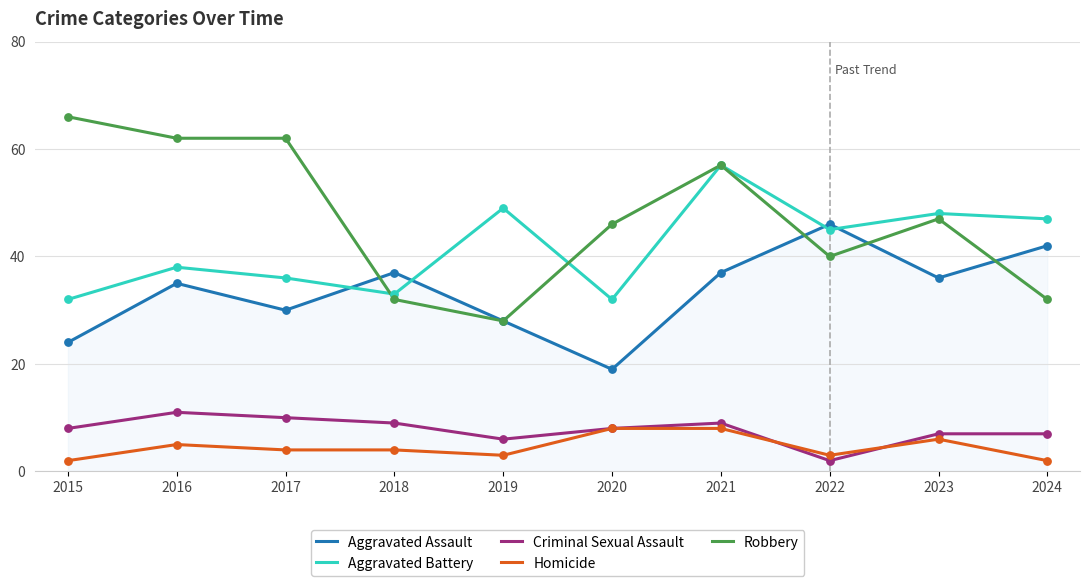

What is the spread (max minus min) of values at 2024?

45